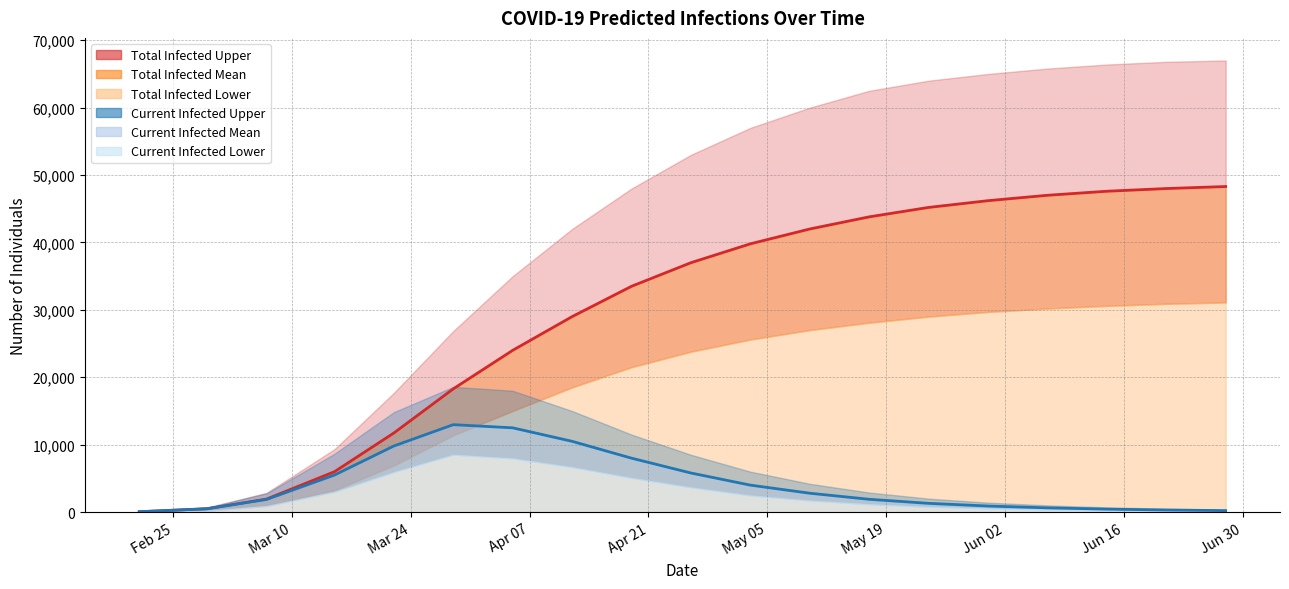

Between 2020-02-21 and 2020-05-17, which is larger?

2020-05-17